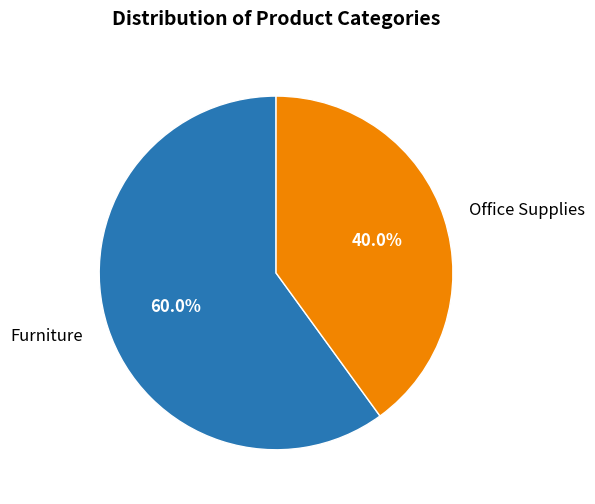

The Furniture slice represents 67% of the pie. True or false?

False